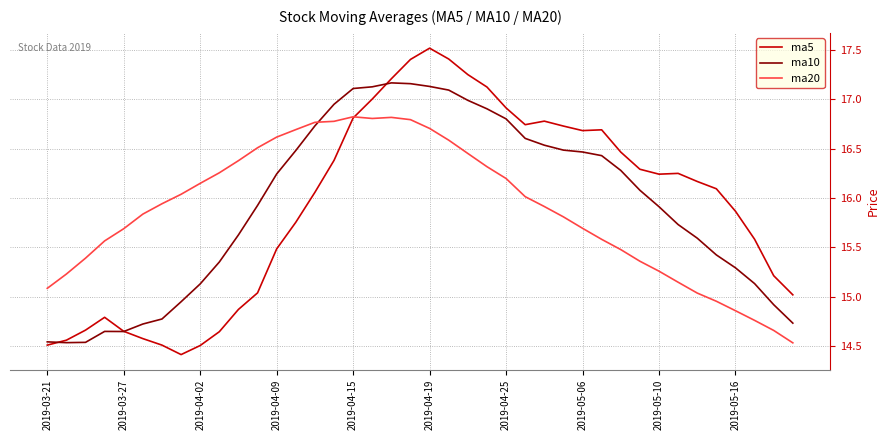

Which series ends up on top after the final intersection of ma10 and ma20?

ma10